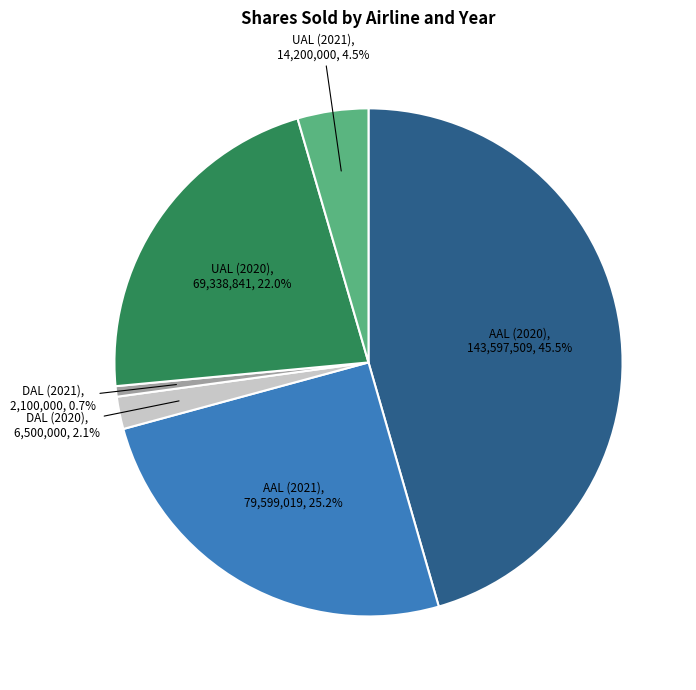

To the nearest percent, what is the difference between the DAL (2020) and UAL (2020) slice percentages?

20%